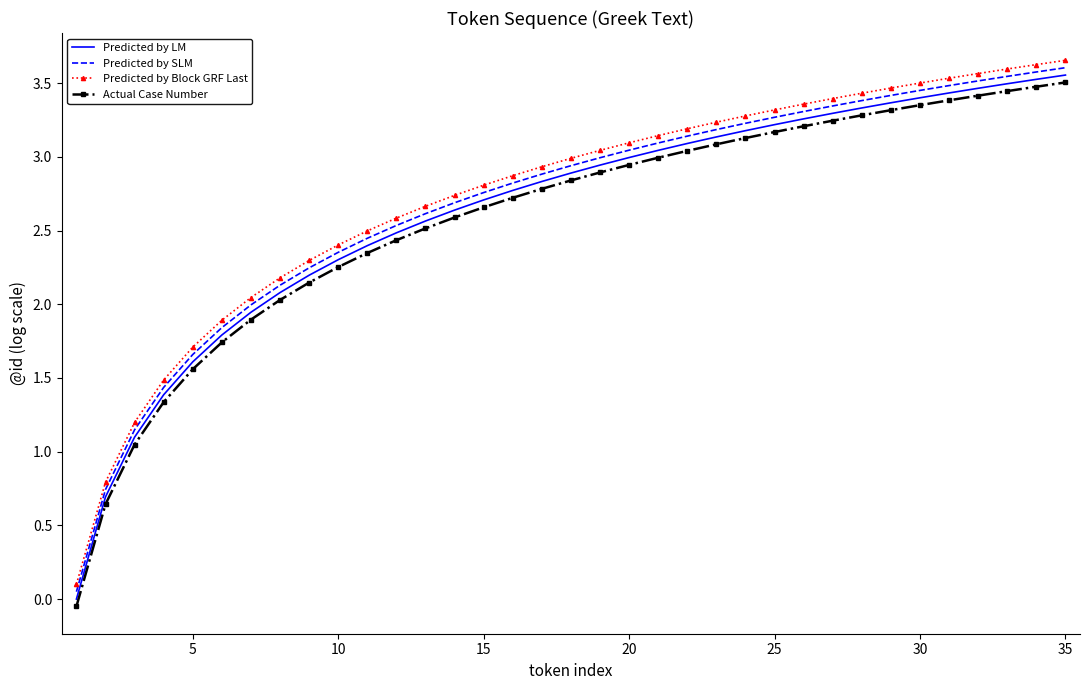

True or false: Predicted by SLM and Predicted by Block GRF Last cross at least once.

False